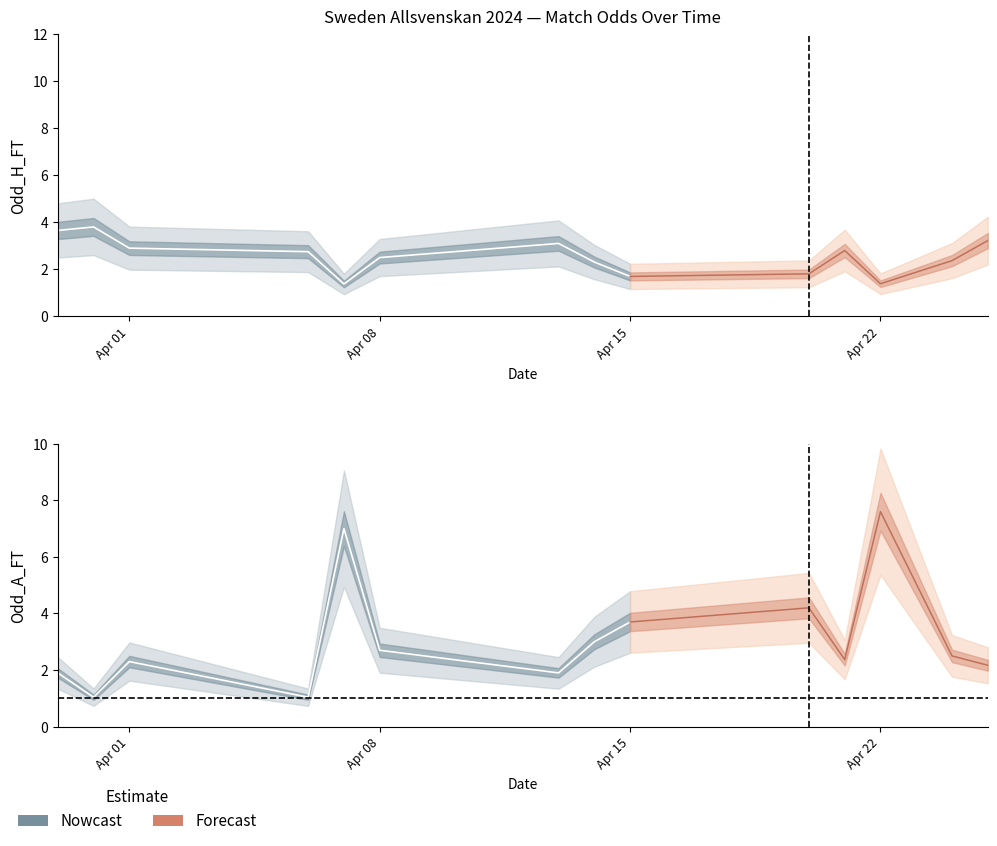

Rank the categories by Odd_H_FT value from highest to lowest.

2024-03-31, 2024-03-30, 2024-04-25, 2024-04-13, 2024-04-01, 2024-04-21, 2024-04-06, 2024-04-08, 2024-04-24, 2024-04-14, 2024-04-20, 2024-04-15, 2024-04-22, 2024-04-07